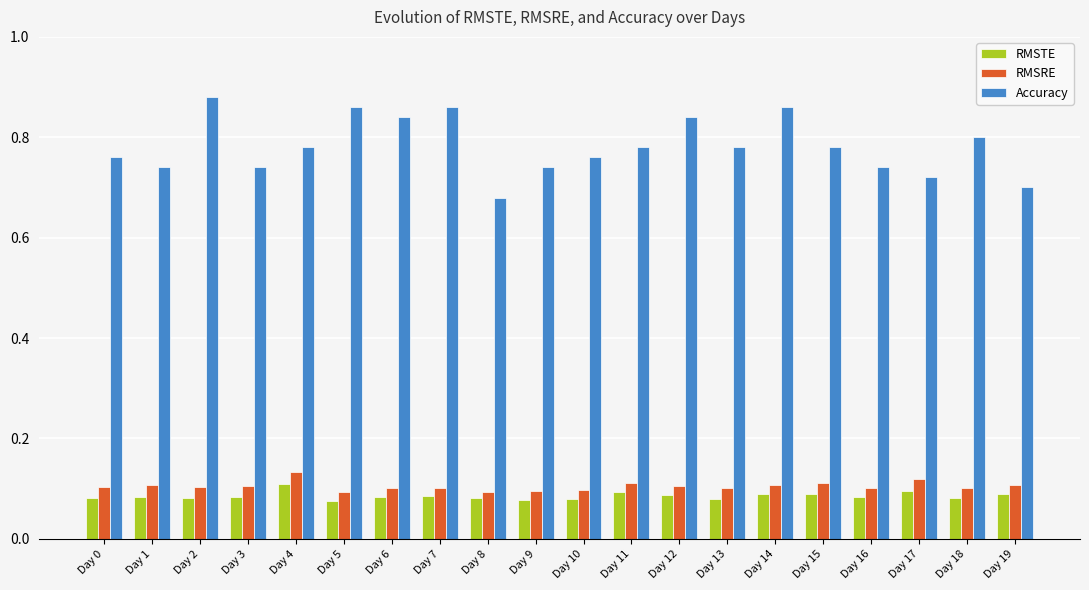

What is the sum of all RMSRE values?

2.1